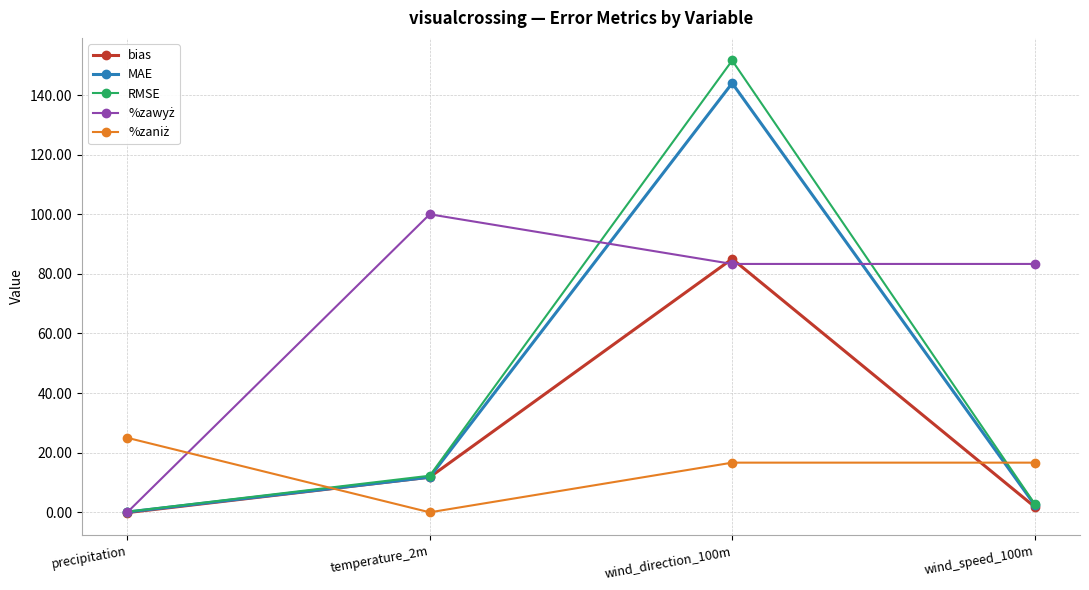

True or false: RMSE has a value of 59.0 at wind_direction_100m.

False